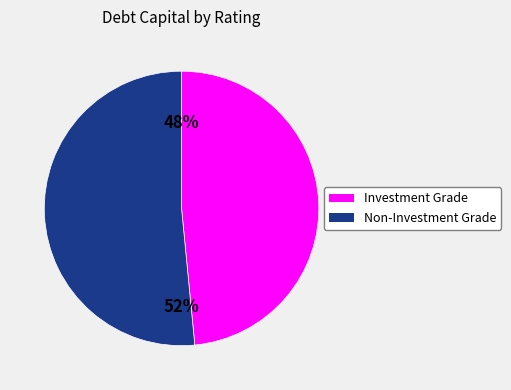

How many segments does this pie chart have?

2